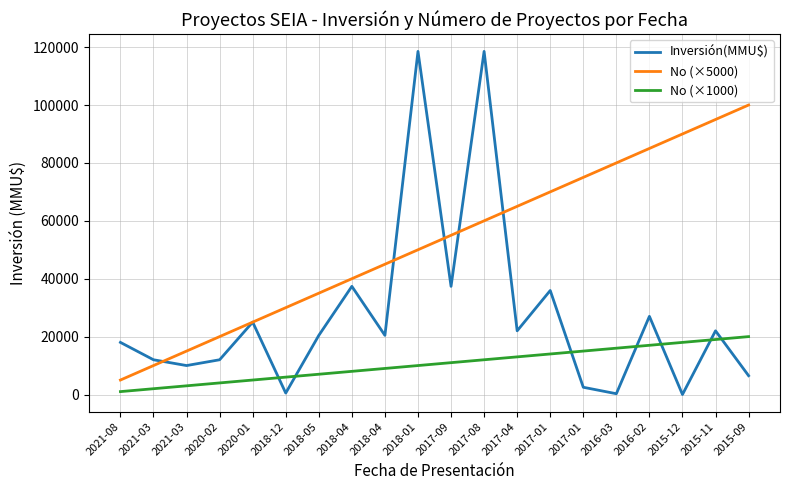

Between 2021-03 and 2016-03, which series saw the biggest shift?

No (×5000)